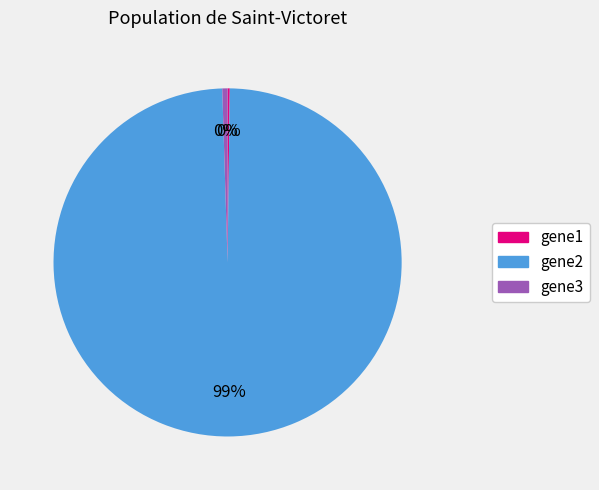

Is it true that gene3 is 11% of the pie?

False